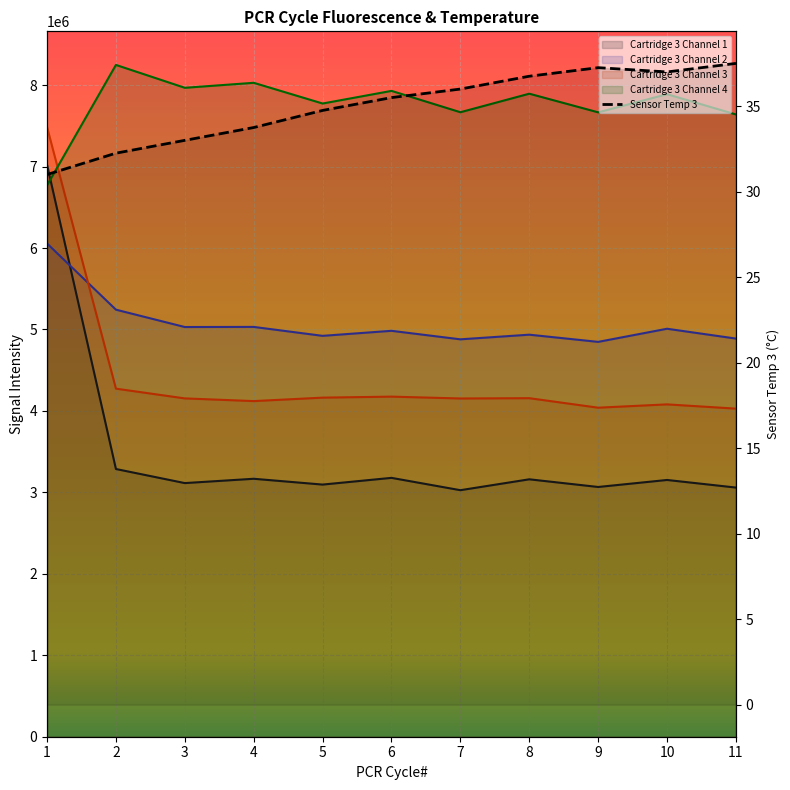

True or false: the data shows 32.2 at 2.

True